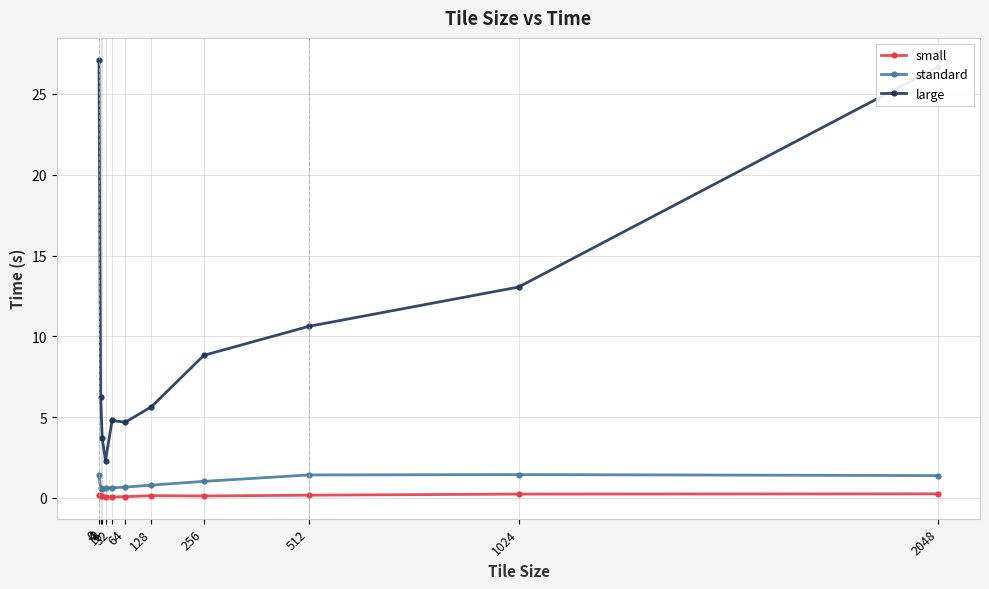

Is the value of large at 512 greater than the value of small at 32?

Yes